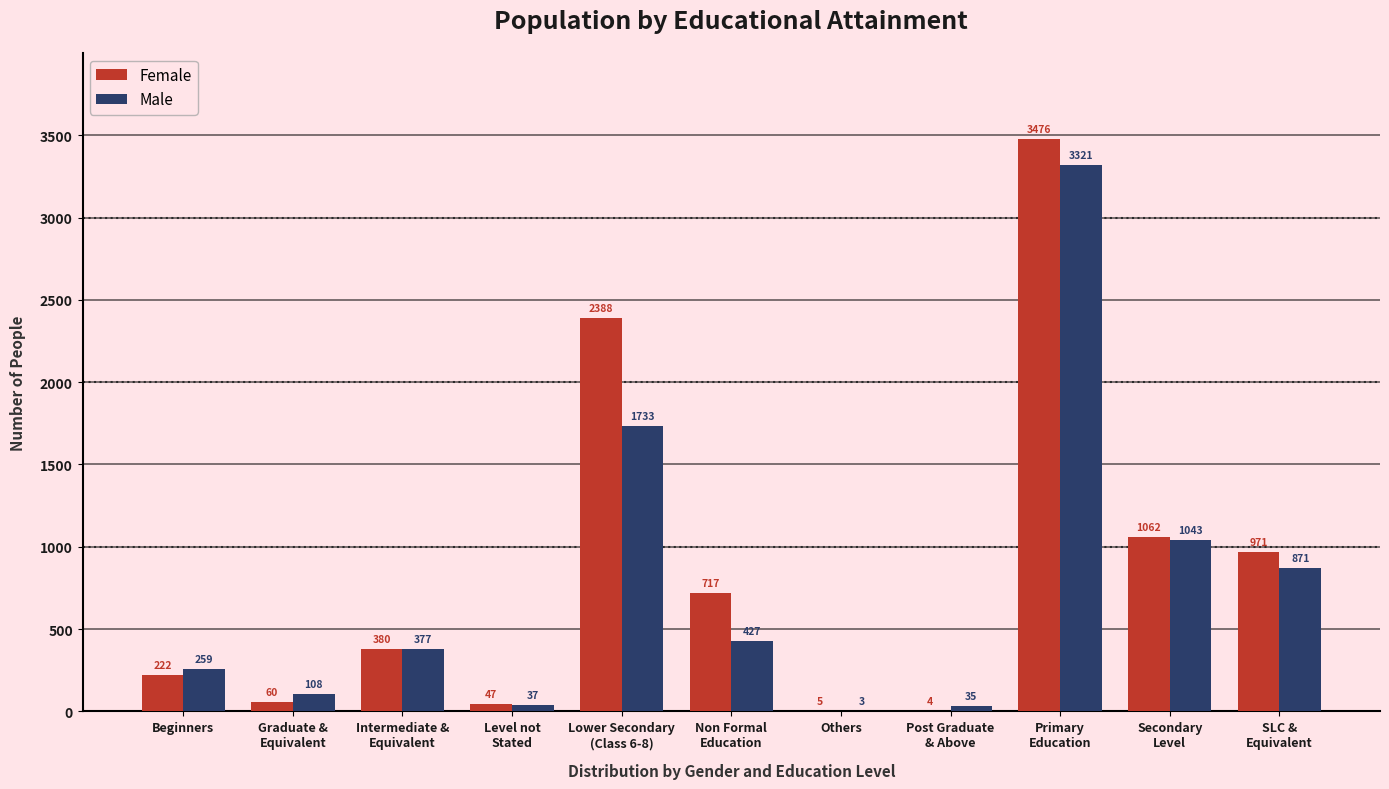

Where is Male nearest to the value 1662?

Lower Secondary
(Class 6-8)